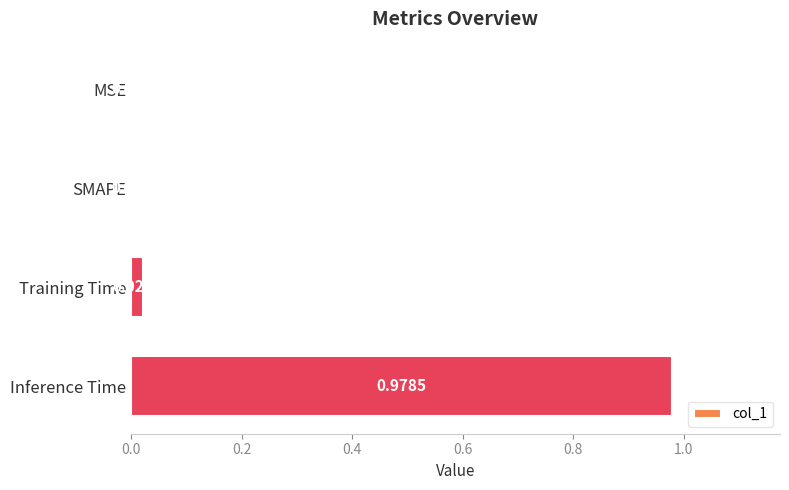

Between Training Time and SMAPE, which is larger?

Training Time